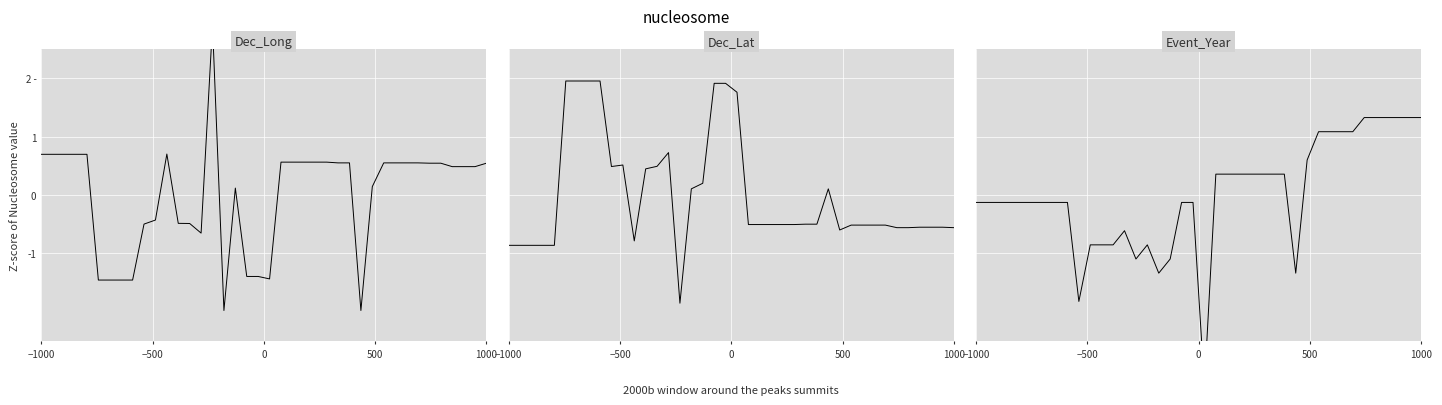

Is this an area chart (filled region under the line)?

No